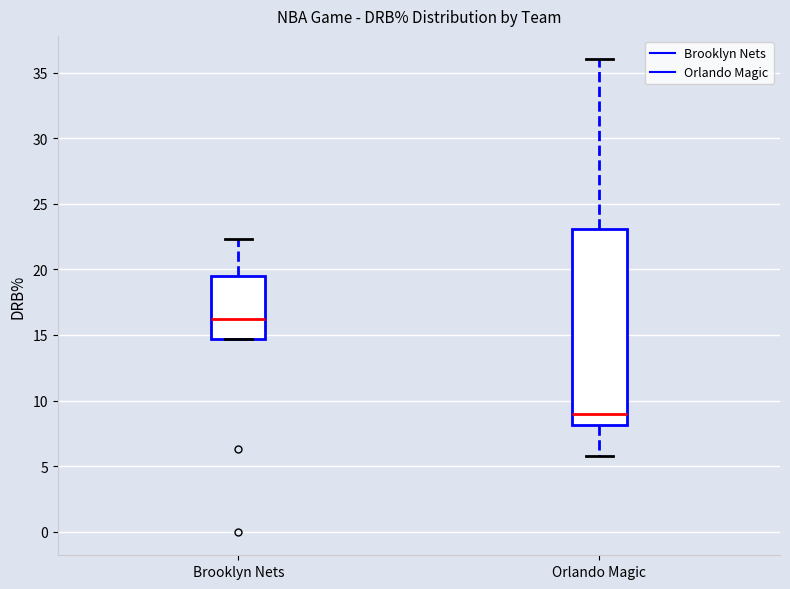

Reading left to right, read every box against the y-axis: the position of its median line, the range the box covers, and the ends of its whiskers. The values are not printed on the chart, so give them approximately, as read against the axis.

Brooklyn Nets: median 16.0, box 14.5 to 19.5, whiskers 14.5 to 22.5
Orlando Magic: median 9.0, box 8.0 to 23.0, whiskers 6.0 to 36.0